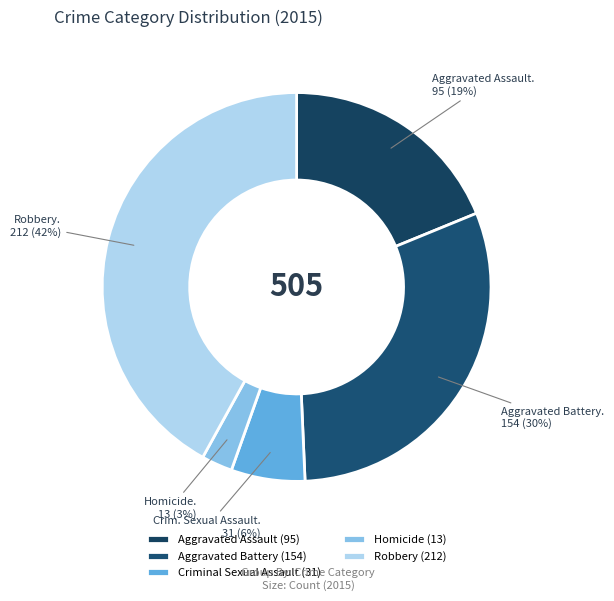

To the nearest percent, what percentage of the pie is Robbery?

42%